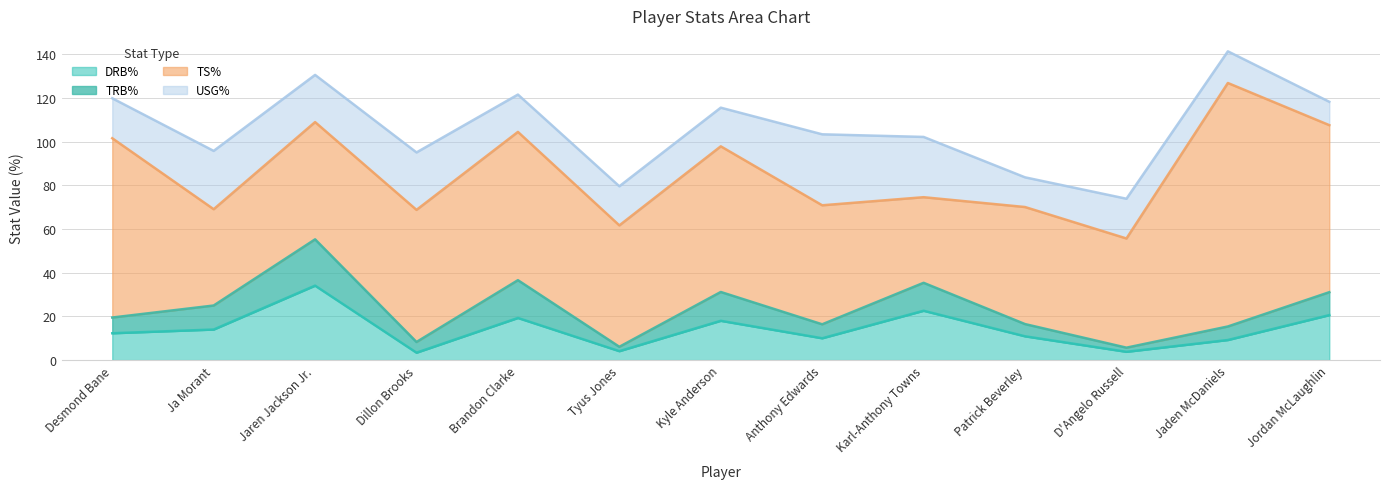

What is the value of the TRB% point at the 9th from the left?

12.8